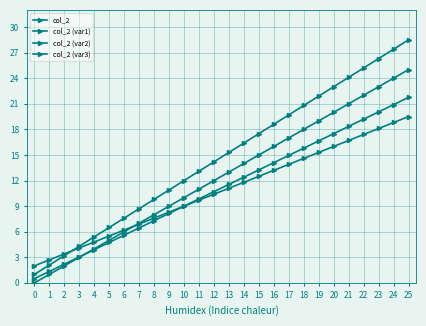

Does the chart have visible grid lines?

Yes